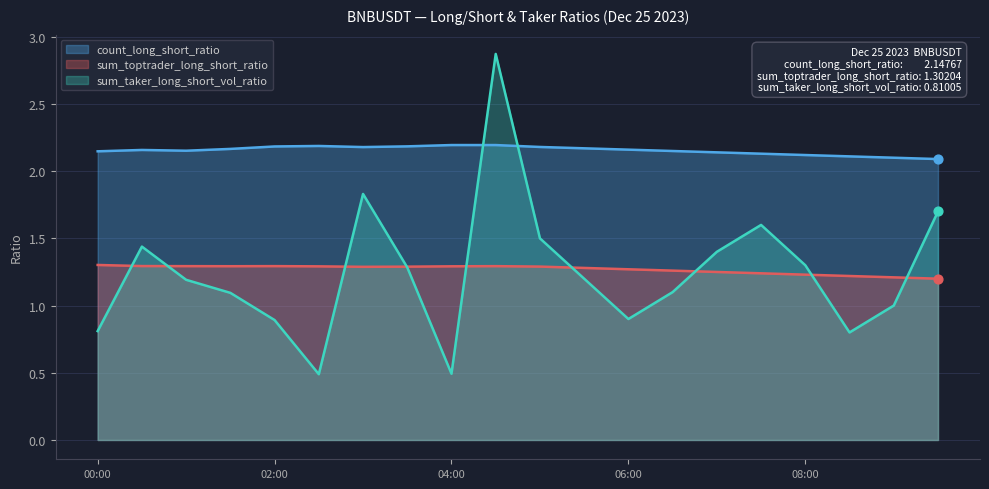

What are all the series names shown in the legend?

count_long_short_ratio, sum_toptrader_long_short_ratio, sum_taker_long_short_vol_ratio